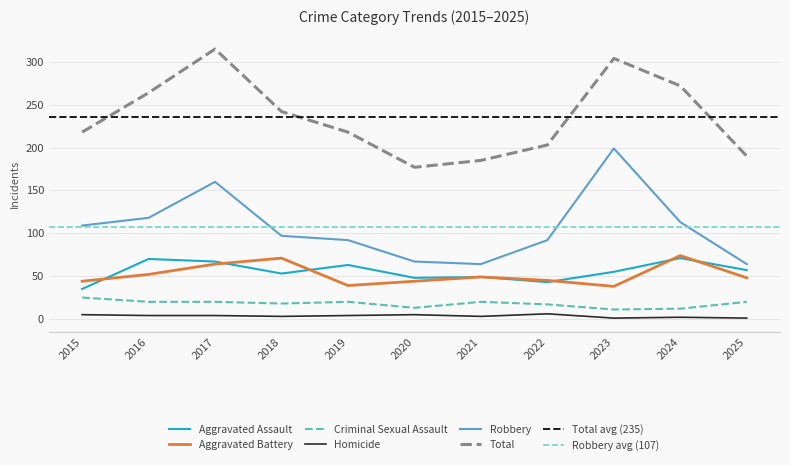

Rank the series at 2015 from highest to lowest value.

Total, Robbery, Aggravated Battery, Aggravated Assault, Criminal Sexual Assault, Homicide